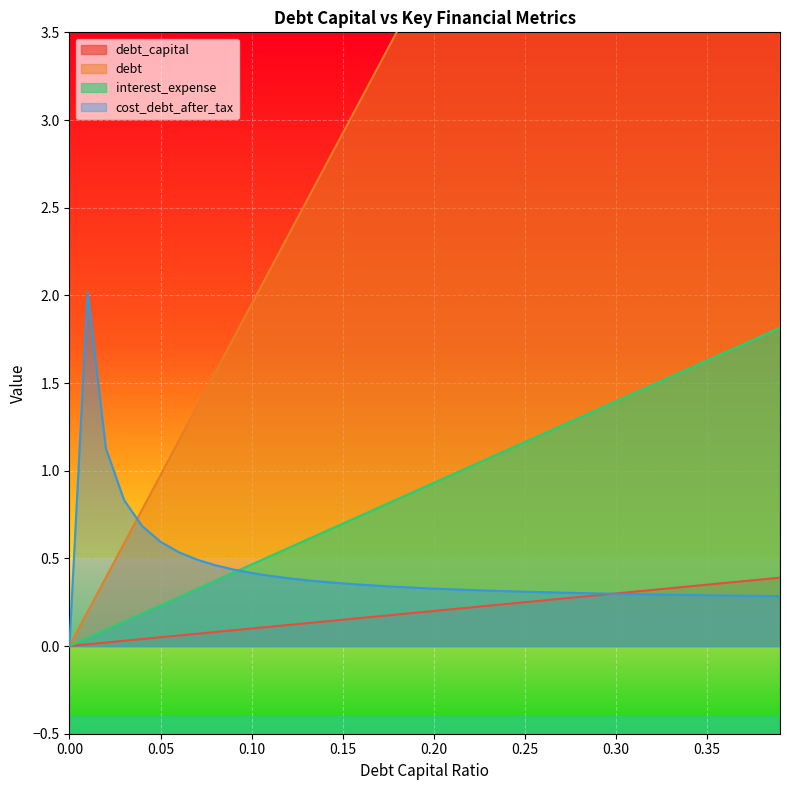

Reading right to left, transcribe all the data shown in this chart.

debt_capital: 0.4	0.4	0.4	0.4	0.3	0.3	0.3	0.3	0.3	0.3	0.3	0.3	0.3	0.3	0.2	0.2	0.2	0.2	0.2	0.2	0.2	0.2	0.2	0.2	0.1	0.1	0.1	0.1	0.1	0.1	0.1	0.1	0.1	0.1	0.1	0.0	0.0	0.0	0.0	0.0
debt: 7.6	7.4	7.2	7.0	6.8	6.6	6.4	6.2	6.0	5.8	5.7	5.5	5.3	5.1	4.9	4.7	4.5	4.3	4.1	3.9	3.7	3.5	3.3	3.1	2.9	2.7	2.5	2.3	2.1	1.9	1.8	1.6	1.4	1.2	1.0	0.8	0.6	0.4	0.2	0.0
interest_expense: 1.8	1.8	1.7	1.7	1.6	1.6	1.5	1.5	1.4	1.4	1.3	1.3	1.3	1.2	1.2	1.1	1.1	1.0	1.0	0.9	0.9	0.8	0.8	0.7	0.7	0.7	0.6	0.6	0.5	0.5	0.4	0.4	0.3	0.3	0.2	0.2	0.1	0.1	0.0	0.0
cost_debt_after_tax: 0.3	0.3	0.3	0.3	0.3	0.3	0.3	0.3	0.3	0.3	0.3	0.3	0.3	0.3	0.3	0.3	0.3	0.3	0.3	0.3	0.3	0.3	0.3	0.4	0.4	0.4	0.4	0.4	0.4	0.4	0.4	0.5	0.5	0.5	0.6	0.7	0.8	1.1	2.0	0.0